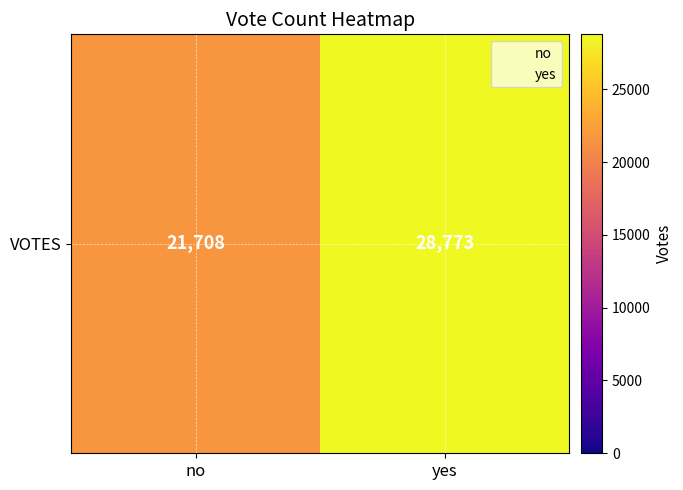

What is the change in value from no to yes?

+7065